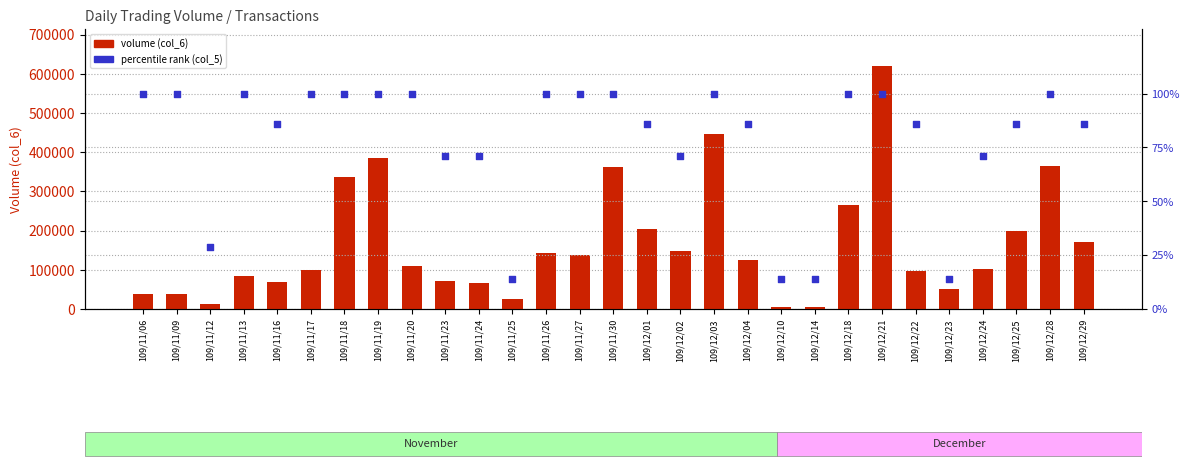

Which series reaches the maximum Y coordinate?

volume (col_6)